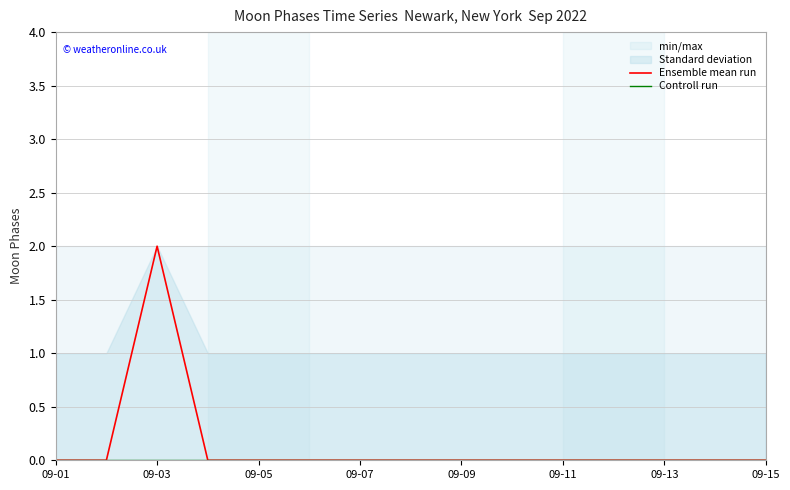

Reading left to right, extract all data points from this chart.

Moon Phases: 2022-09-01=0	2022-09-02=0	2022-09-03=2	2022-09-04=0	2022-09-05=0	2022-09-06=0	2022-09-07=0	2022-09-08=0	2022-09-09=0	2022-09-10=0	2022-09-11=0	2022-09-12=0	2022-09-13=0	2022-09-14=0	2022-09-15=0
min_max_lower: 2022-09-01=0	2022-09-02=0	2022-09-03=0	2022-09-04=0	2022-09-05=0	2022-09-06=0	2022-09-07=0	2022-09-08=0	2022-09-09=0	2022-09-10=0	2022-09-11=0	2022-09-12=0	2022-09-13=0	2022-09-14=0	2022-09-15=0
min_max_upper: 2022-09-01=2	2022-09-02=2	2022-09-03=2	2022-09-04=2	2022-09-05=2	2022-09-06=2	2022-09-07=2	2022-09-08=2	2022-09-09=2	2022-09-10=2	2022-09-11=2	2022-09-12=2	2022-09-13=2	2022-09-14=2	2022-09-15=2
std_lower: 2022-09-01=0	2022-09-02=0	2022-09-03=0	2022-09-04=0	2022-09-05=0	2022-09-06=0	2022-09-07=0	2022-09-08=0	2022-09-09=0	2022-09-10=0	2022-09-11=0	2022-09-12=0	2022-09-13=0	2022-09-14=0	2022-09-15=0
std_upper: 2022-09-01=1	2022-09-02=1	2022-09-03=2	2022-09-04=1	2022-09-05=1	2022-09-06=1	2022-09-07=1	2022-09-08=1	2022-09-09=1	2022-09-10=1	2022-09-11=1	2022-09-12=1	2022-09-13=1	2022-09-14=1	2022-09-15=1